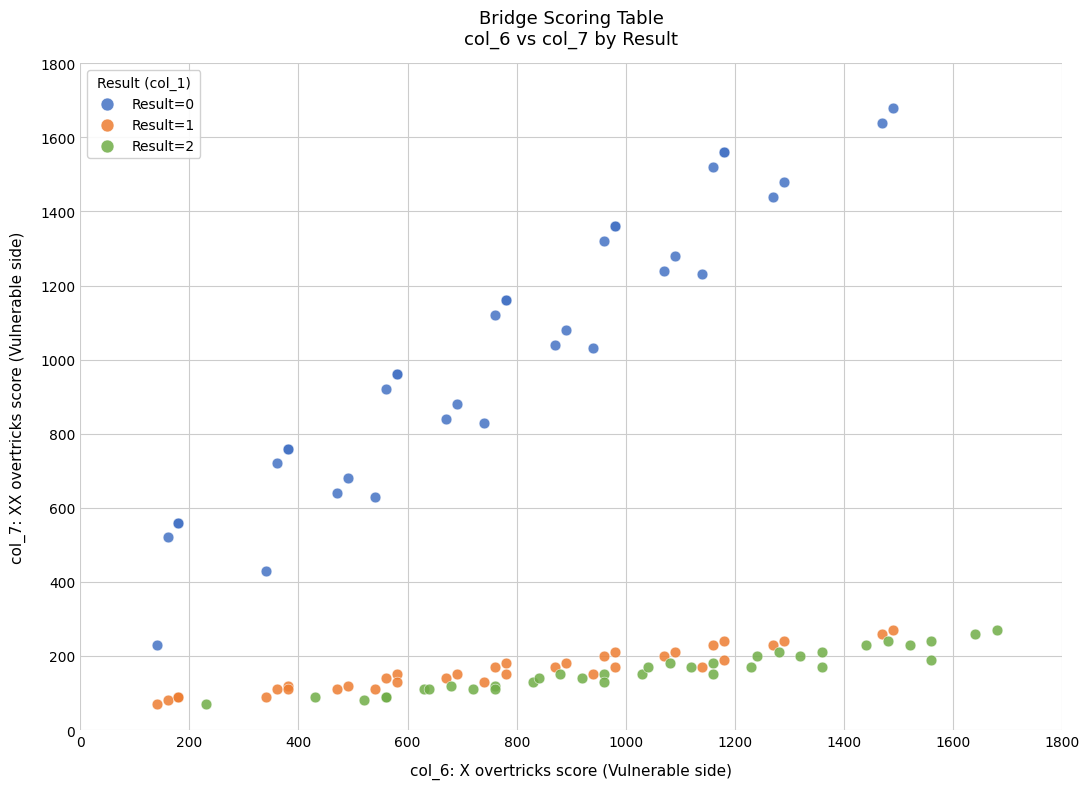

Which series reaches the maximum Y coordinate?

Result=0